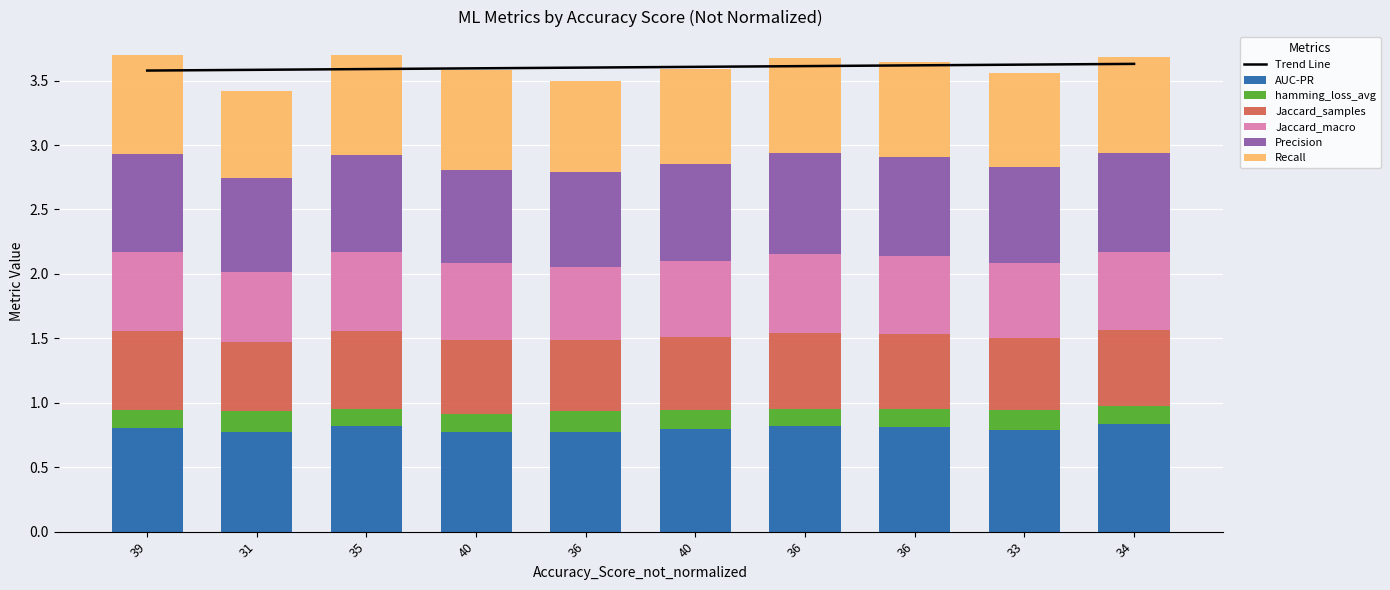

What is the difference between the second highest and minimum values in the Recall series?

0.1